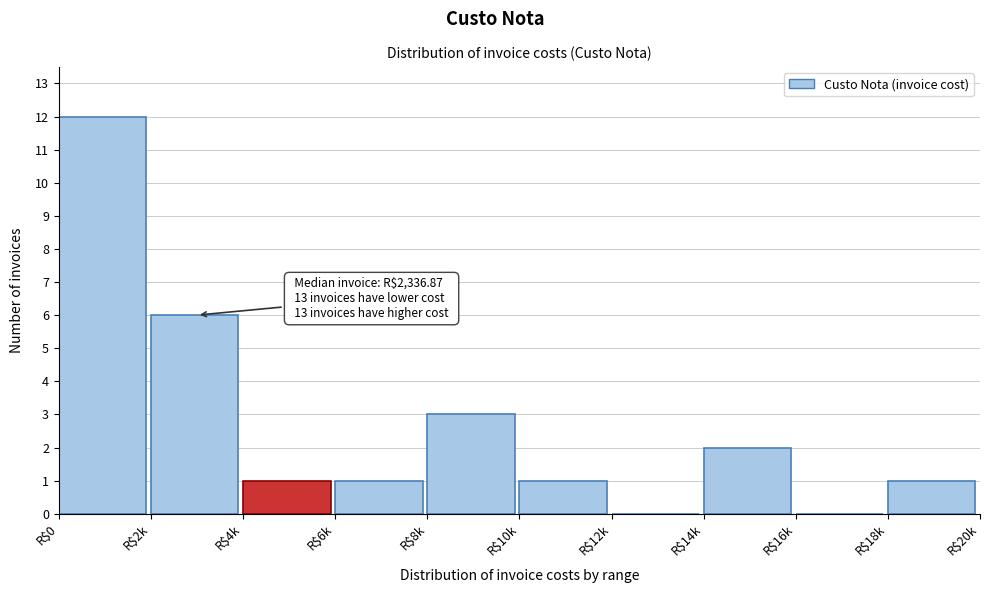

Which category has the highest value across all series?

R$0